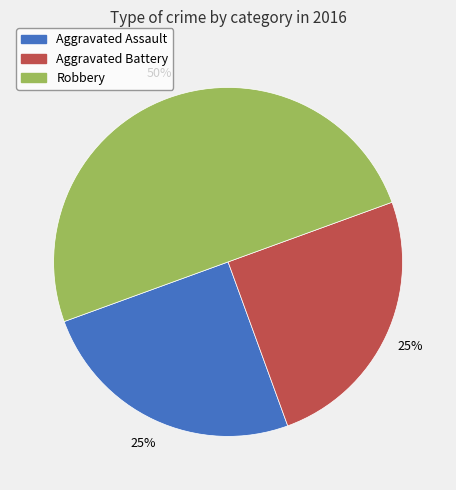

To the nearest percent, what percentage of the pie is Aggravated Assault?

25%